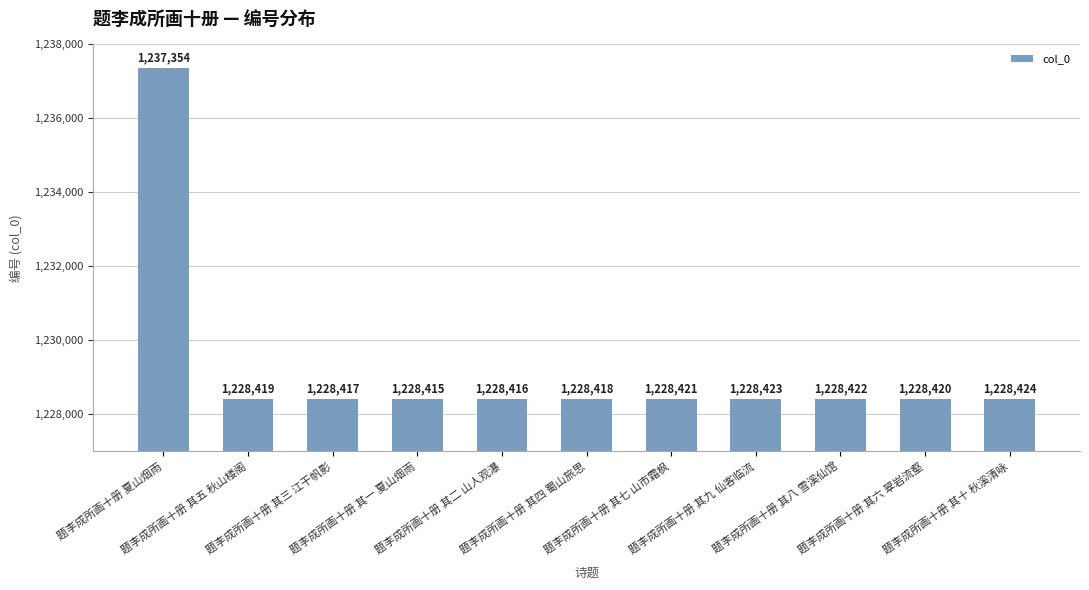

Which label corresponds to the largest value in the chart?

题李成所画十册 夏山烟雨